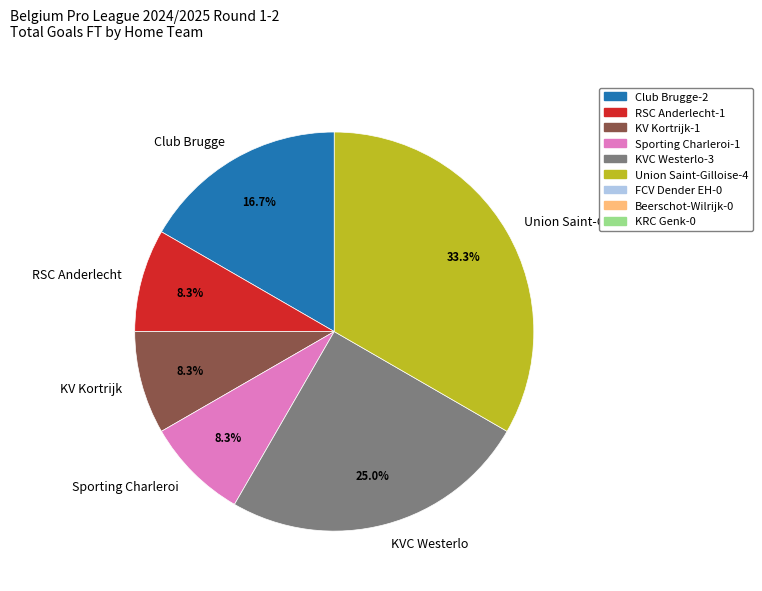

The Club Brugge slice represents 17% of the pie. True or false?

True